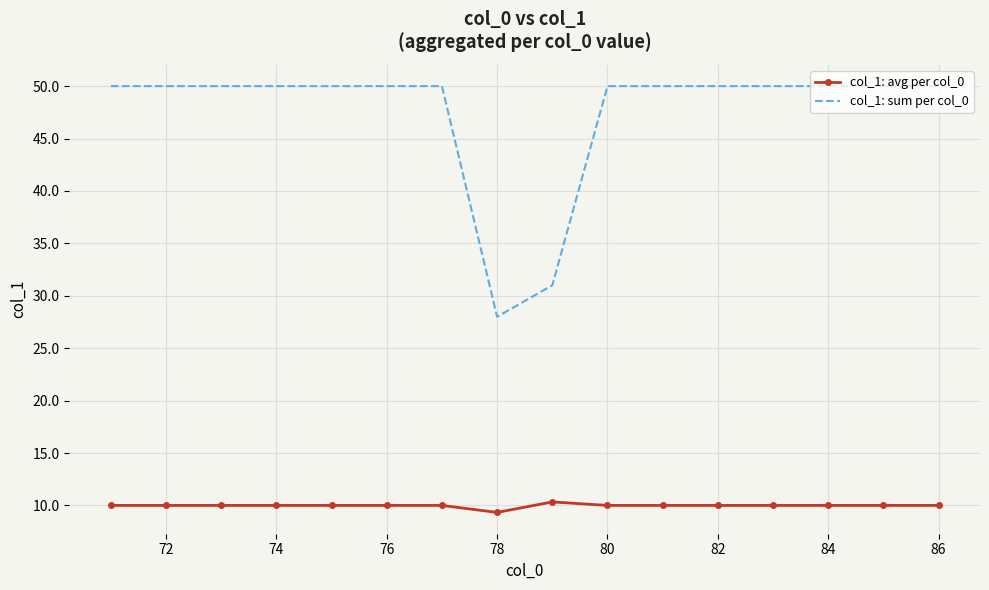

True or false: col_1: sum per col_0 and col_1: avg per col_0 cross at least once.

False